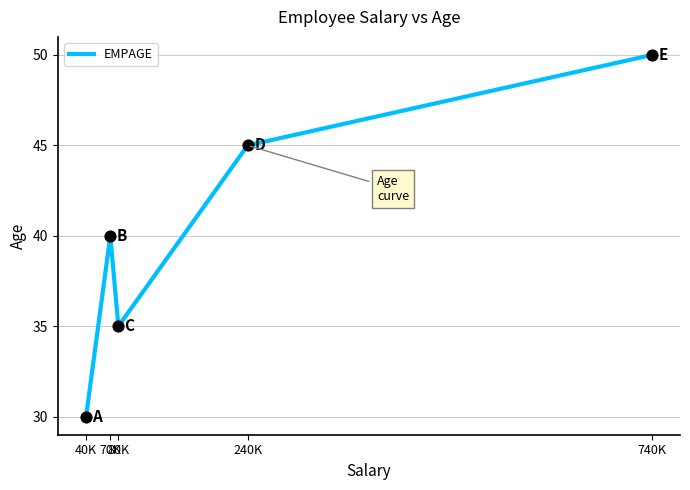

Which has a higher value, 80K or 240K?

240K